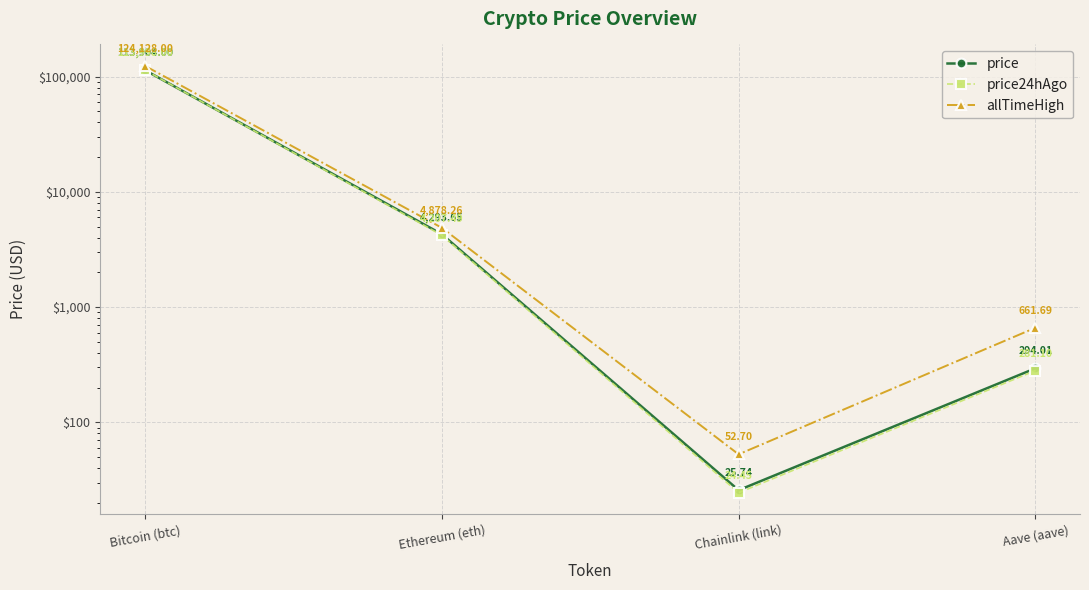

How many values in the allTimeHigh series exceed 4878?

2